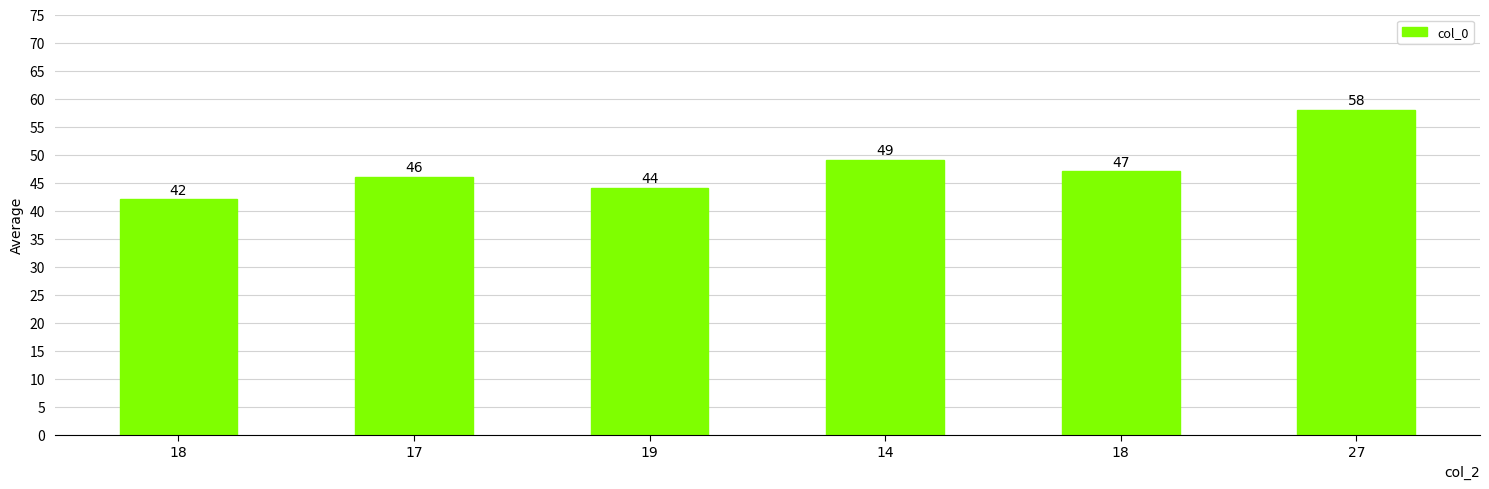

What is the average value?

48